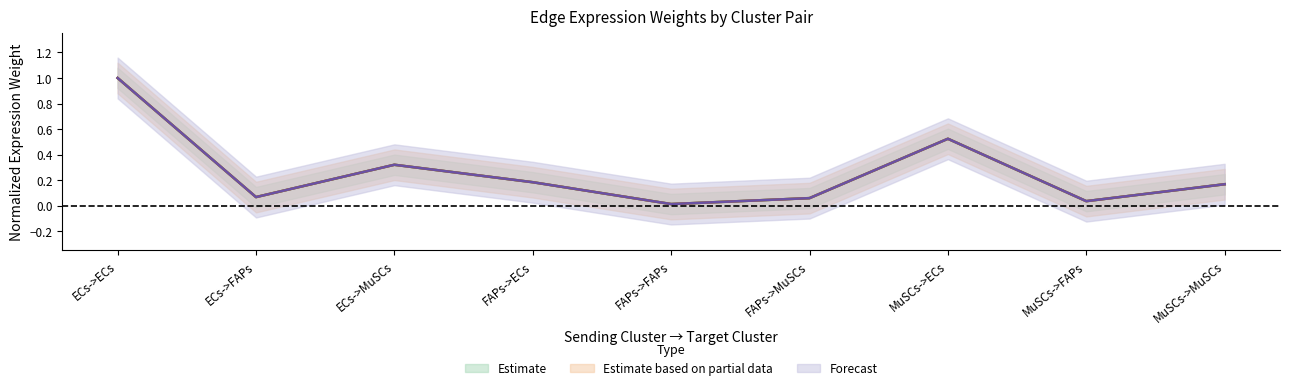

Reading left to right, extract all data points from this chart.

Edge average expression weight: ECs->ECs=1.0	ECs->FAPs=0.1	ECs->MuSCs=0.3	FAPs->ECs=0.2	FAPs->FAPs=0.0	FAPs->MuSCs=0.1	MuSCs->ECs=0.5	MuSCs->FAPs=0.0	MuSCs->MuSCs=0.2
Edge total expression weight: ECs->ECs=1.0	ECs->FAPs=0.1	ECs->MuSCs=0.3	FAPs->ECs=0.2	FAPs->FAPs=0.0	FAPs->MuSCs=0.1	MuSCs->ECs=0.5	MuSCs->FAPs=0.0	MuSCs->MuSCs=0.2
Edge average expression derived specificity: ECs->ECs=1.0	ECs->FAPs=0.1	ECs->MuSCs=0.3	FAPs->ECs=0.2	FAPs->FAPs=0.0	FAPs->MuSCs=0.1	MuSCs->ECs=0.5	MuSCs->FAPs=0.0	MuSCs->MuSCs=0.2